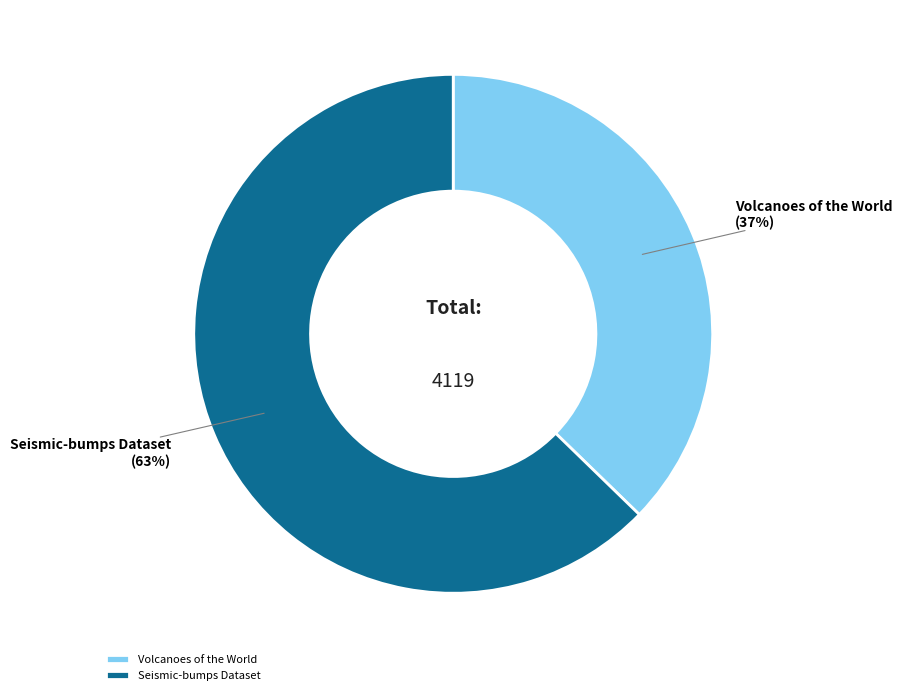

Is Volcanoes of the World the majority of the pie?

No